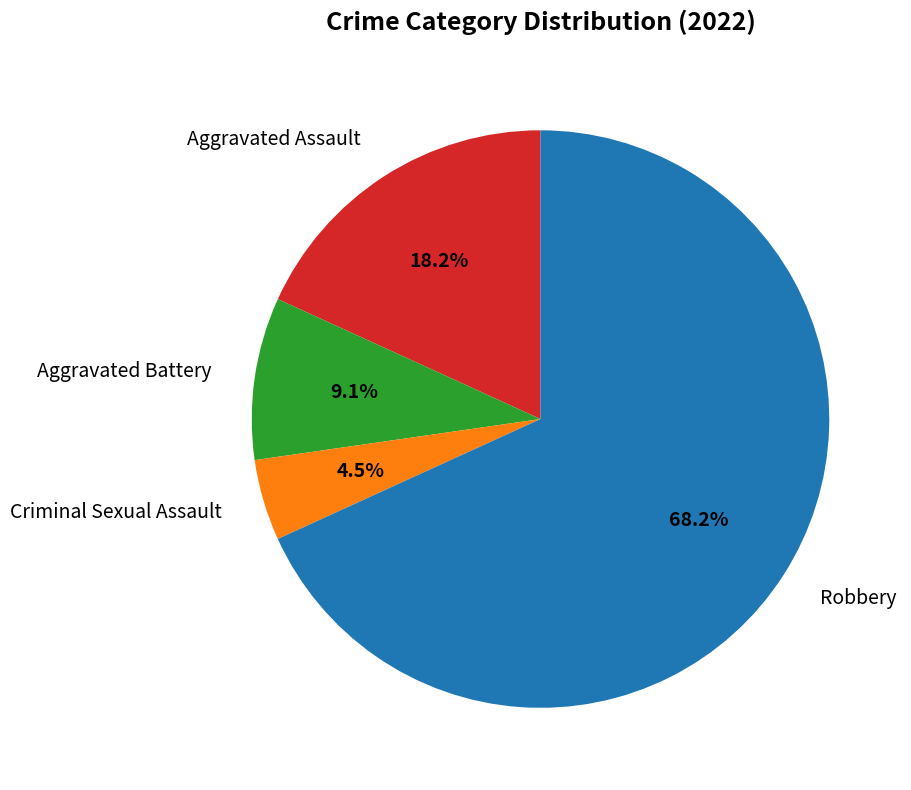

How many segments does this pie chart have?

4